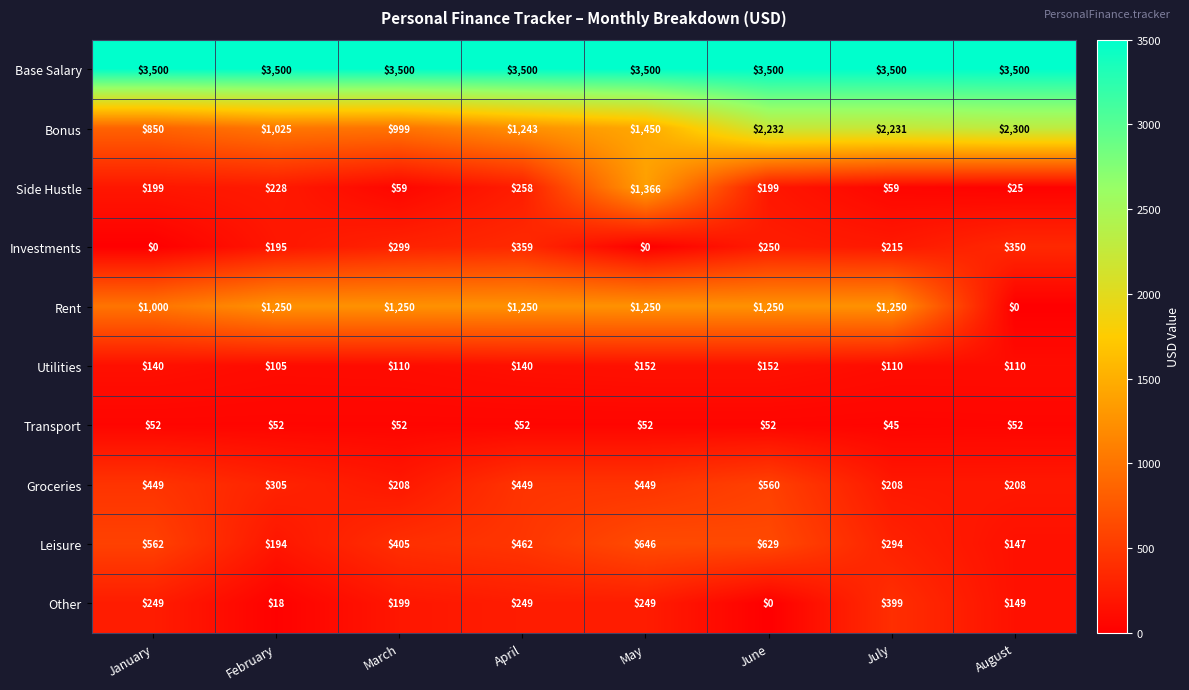

What is the spread (max minus min) of values at May?

3500